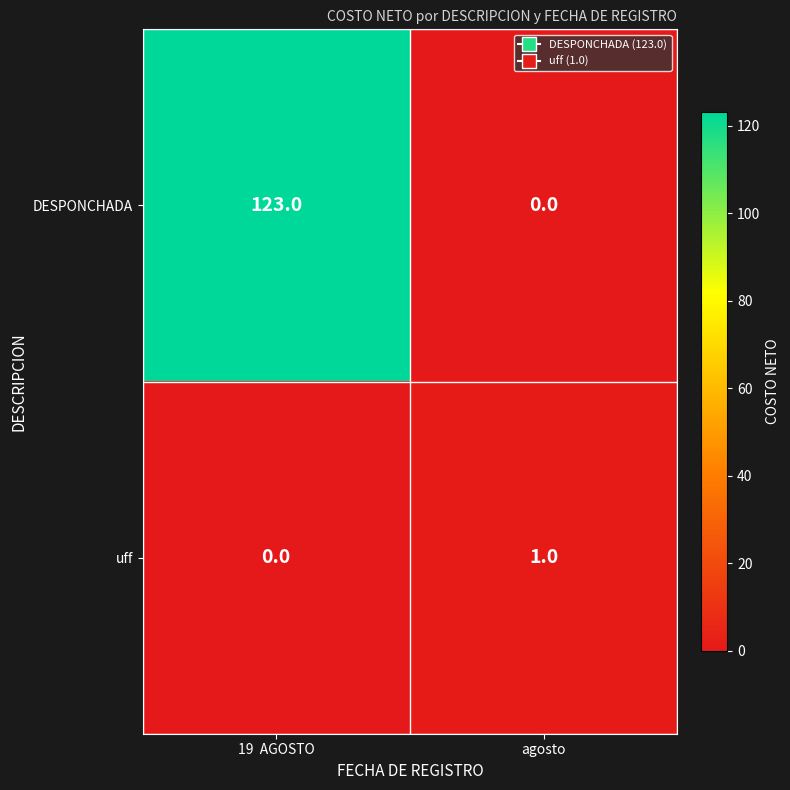

Where is DESPONCHADA nearest to the value 61?

agosto